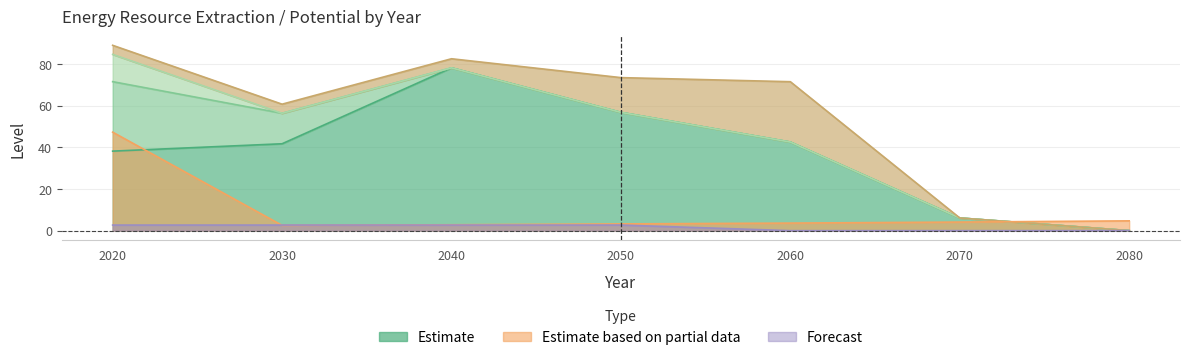

The oil_extr series shows 5.7 at 2070. True or false?

False